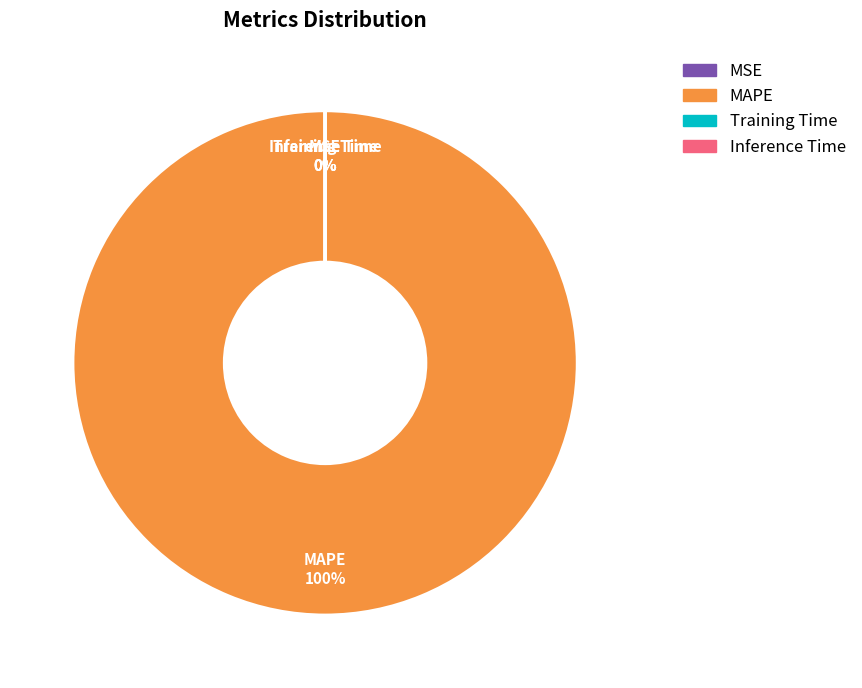

Is it true that Training Time is 12% of the pie?

False